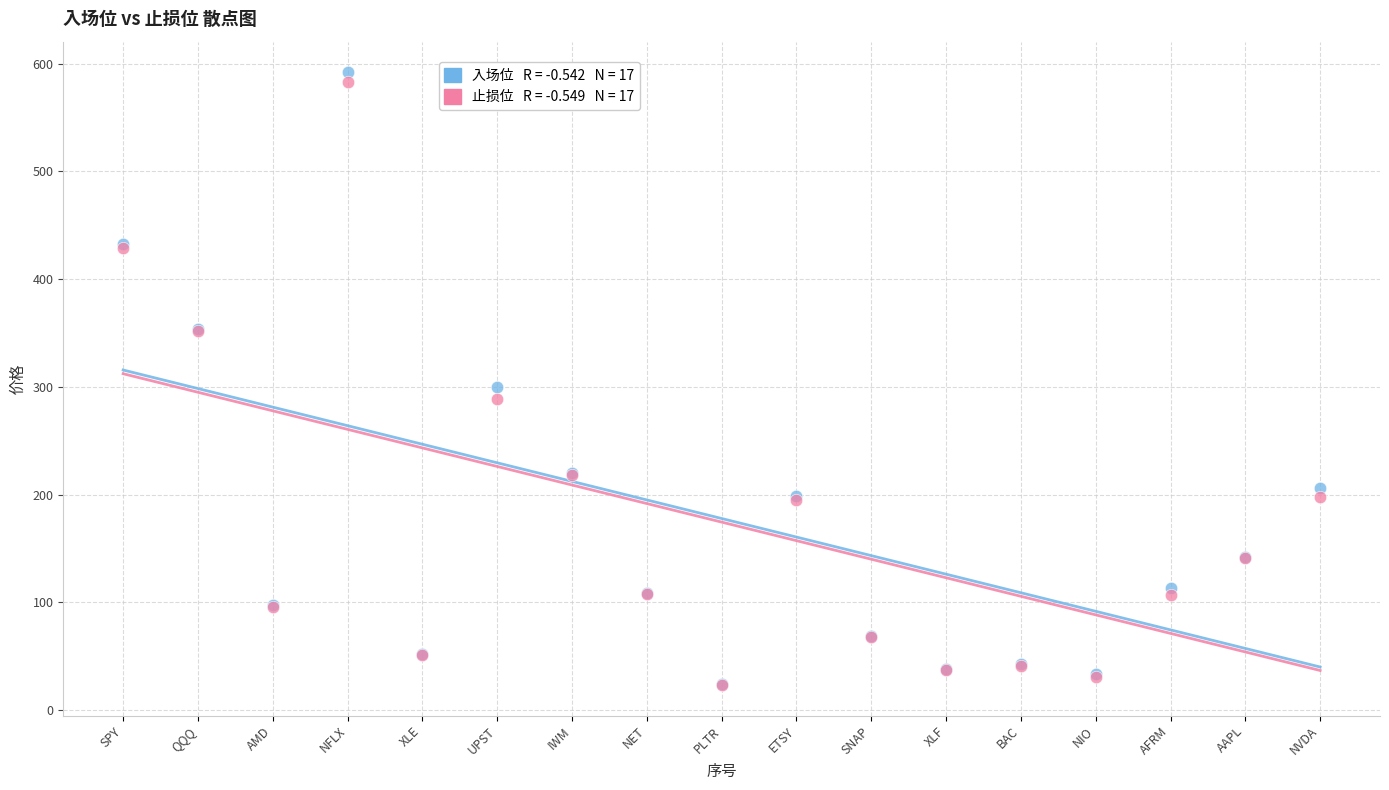

Across all series, what Y value is closest to 307?

300.0